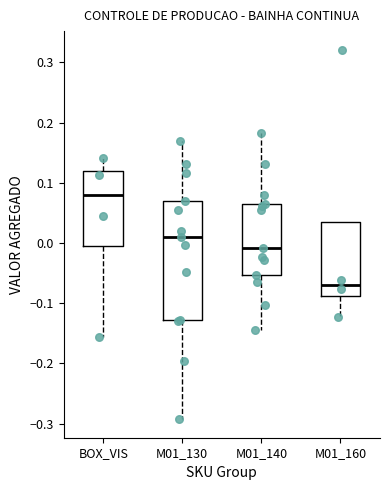

Reading left to right, transcribe this box plot: for each box, give where its median line is, the range the box spans, and where its two whiskers end, as read against the y-axis. The values are not printed on the chart, so give them approximately, as read against the axis.

BOX_VIS: median 0.08, box 0.00 to 0.12, whiskers -0.16 to 0.14
M01_130: median 0.01, box -0.13 to 0.07, whiskers -0.29 to 0.17
M01_140: median -0.01, box -0.05 to 0.06, whiskers -0.14 to 0.18
M01_160: median -0.07, box -0.09 to 0.03, whiskers -0.12 to 0.03